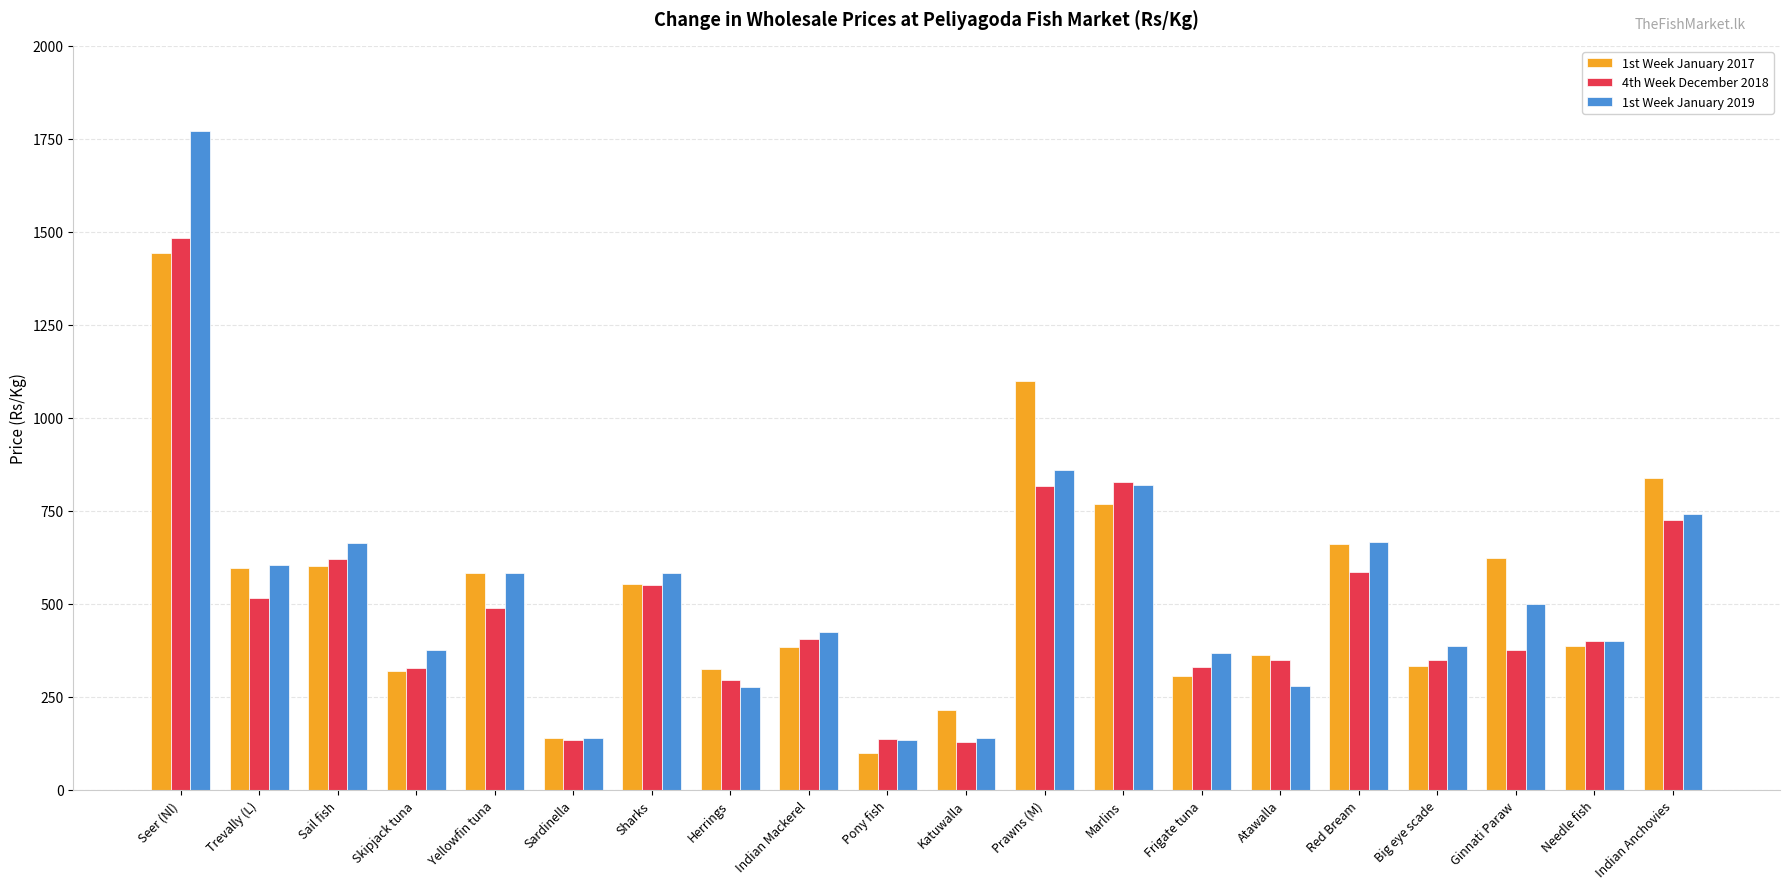

Which series changed the most between Trevally (L) and Marlins?

4th Week December 2018